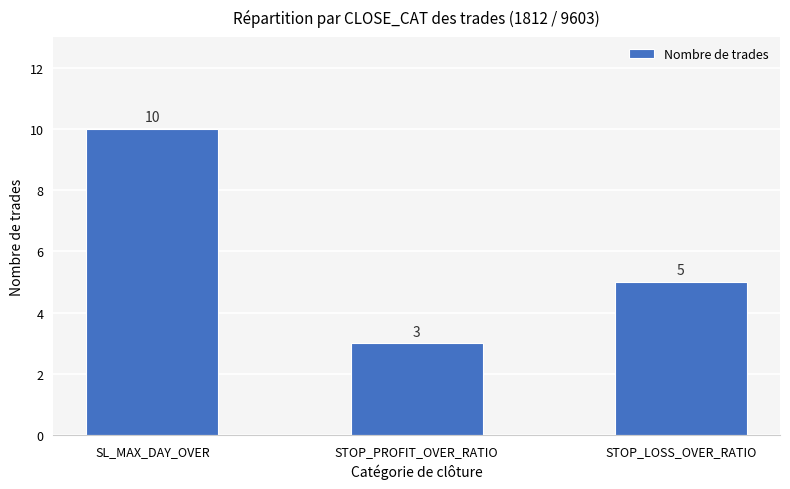

What is the difference between the values at SL_MAX_DAY_OVER and STOP_PROFIT_OVER_RATIO?

7